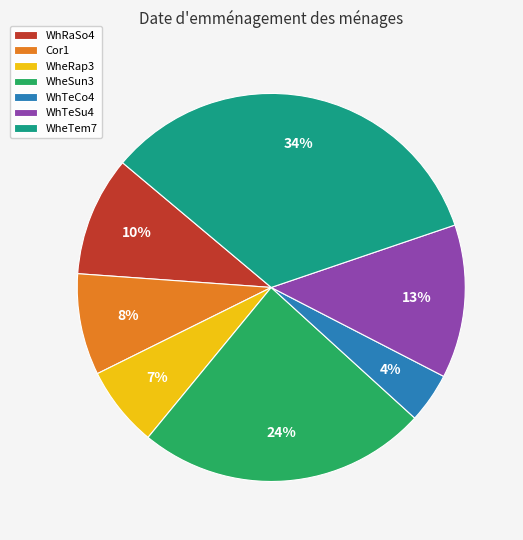

To the nearest percent, what is the difference between the WheSun3 and Cor1 slice percentages?

16%